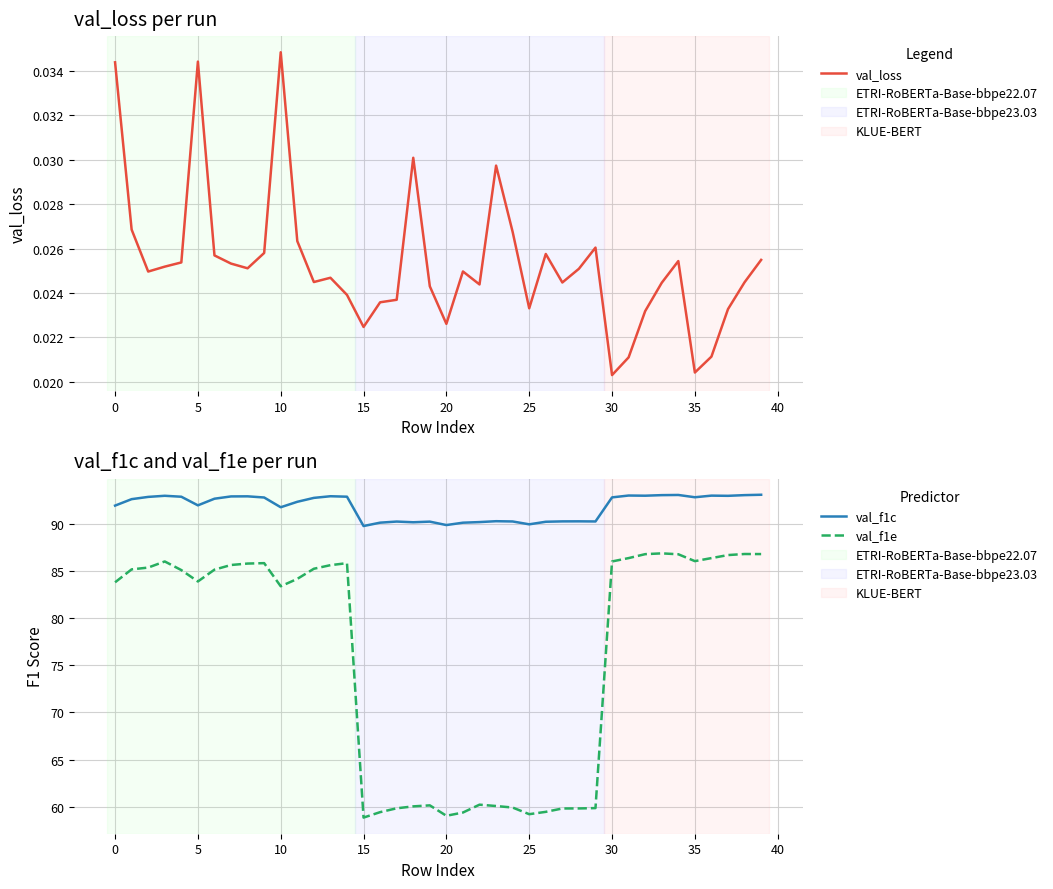

At which category is the sum across all series the highest?

33